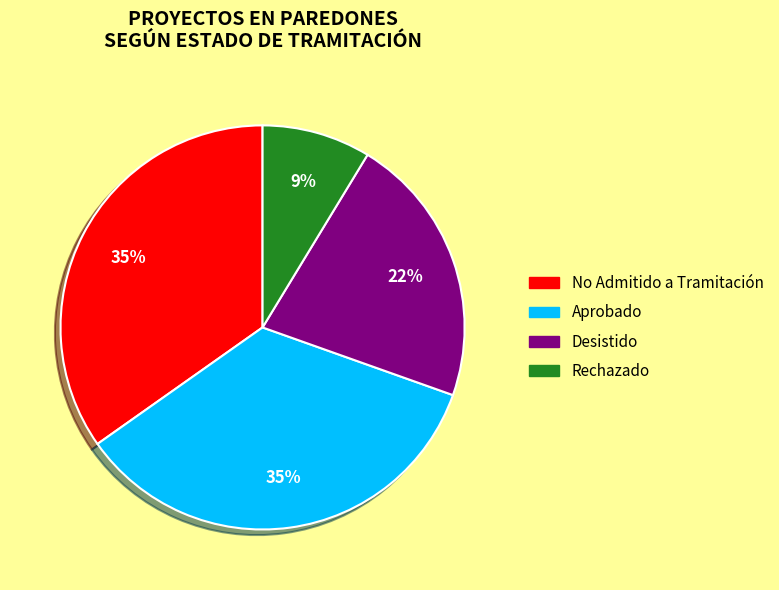

Which category has the smallest portion of the pie?

Rechazado